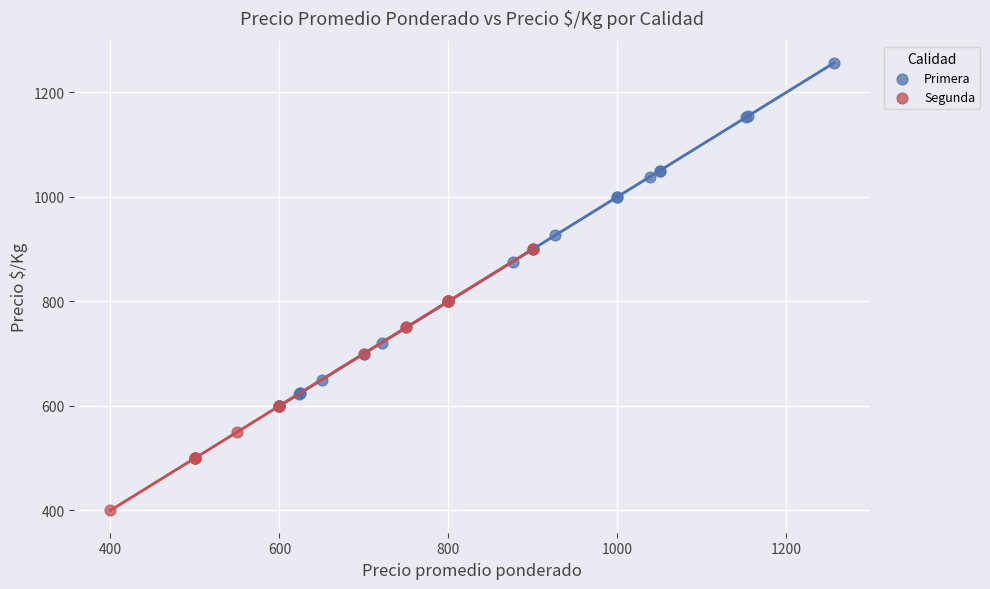

Which series contains the highest Y value?

Primera